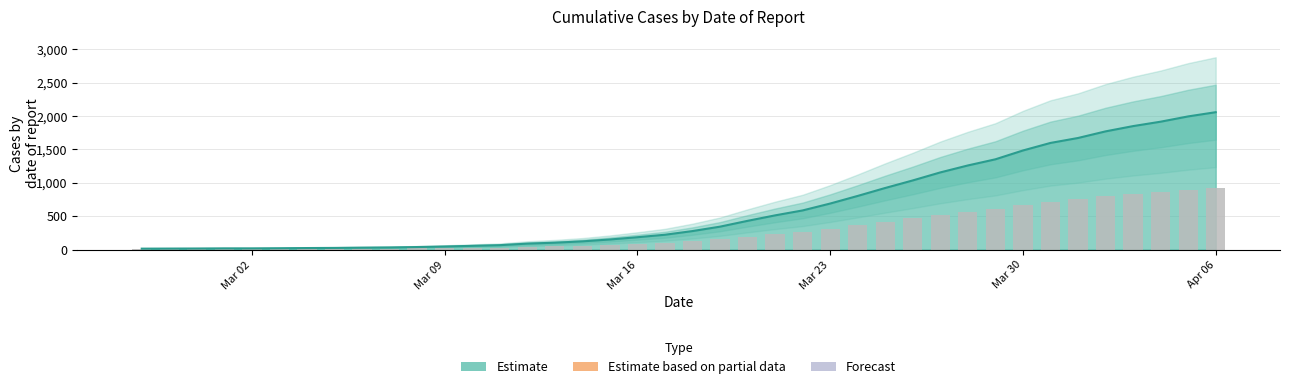

What position from the right is 2020-03-04?

34